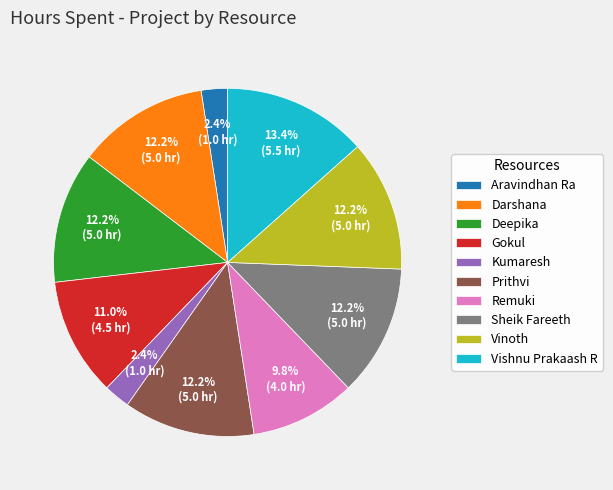

Does Sheik Fareeth represent more than half of the total?

No